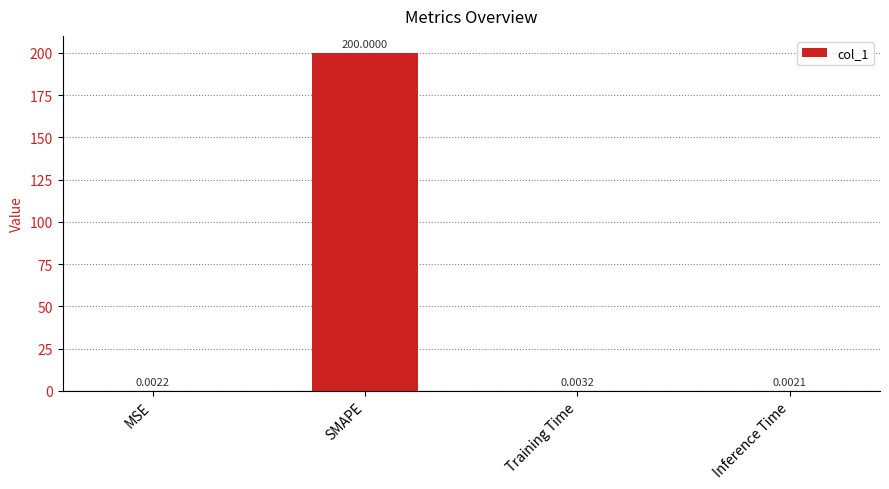

What is the greatest value displayed?

200.0